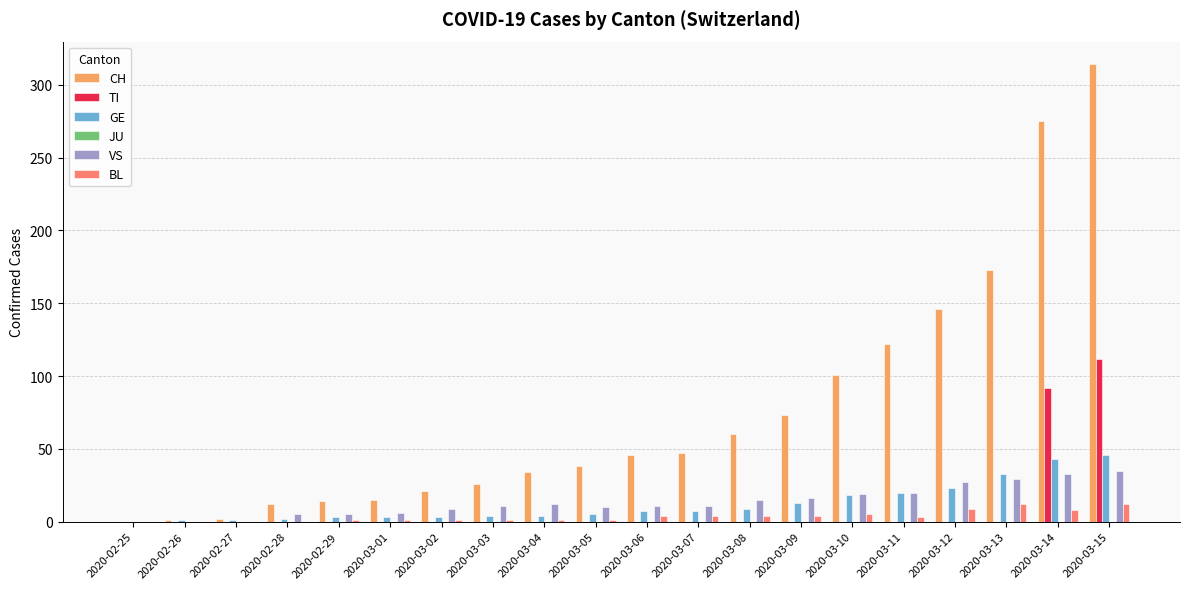

Between 2020-03-02 and 2020-03-11, which series saw the biggest shift?

CH